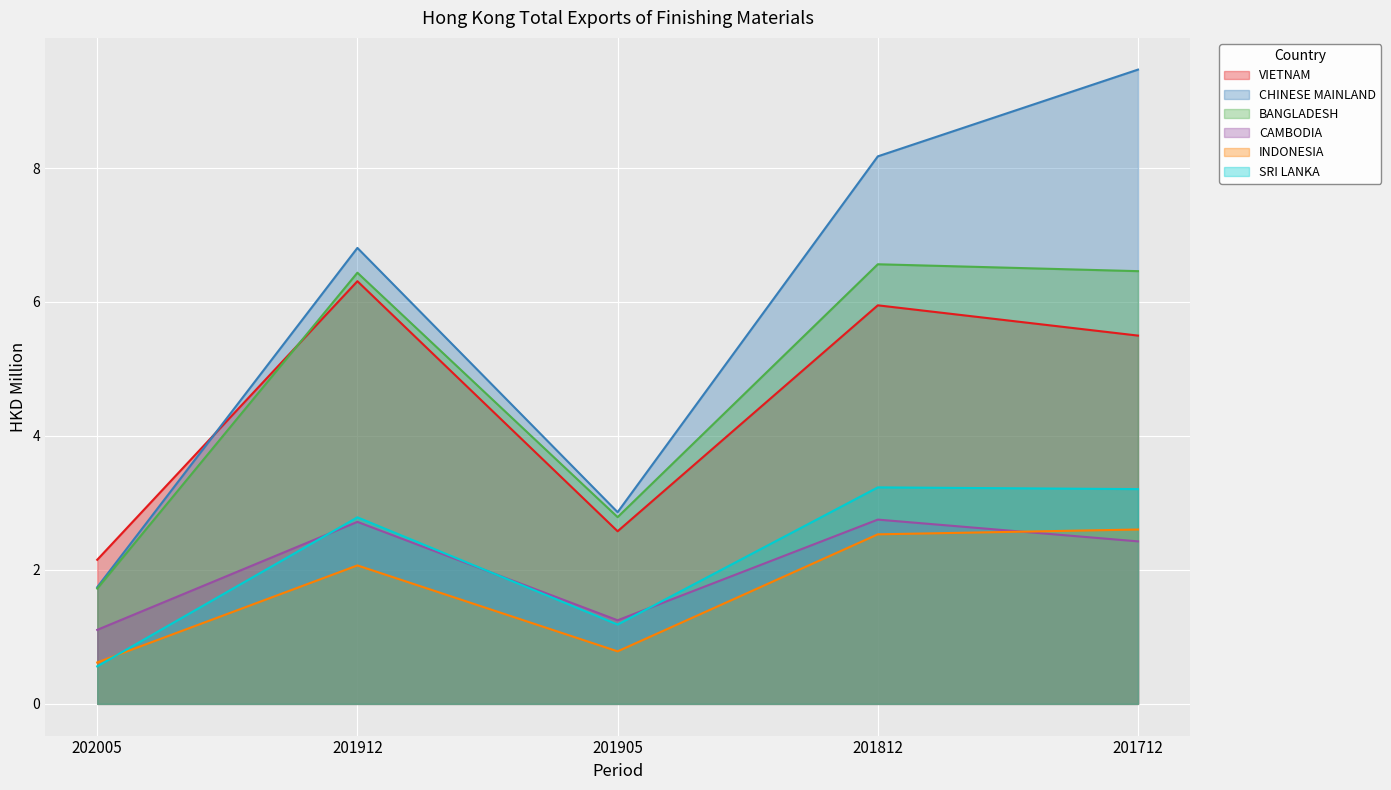

Where does the CHINESE MAINLAND series first go above 6?

201912